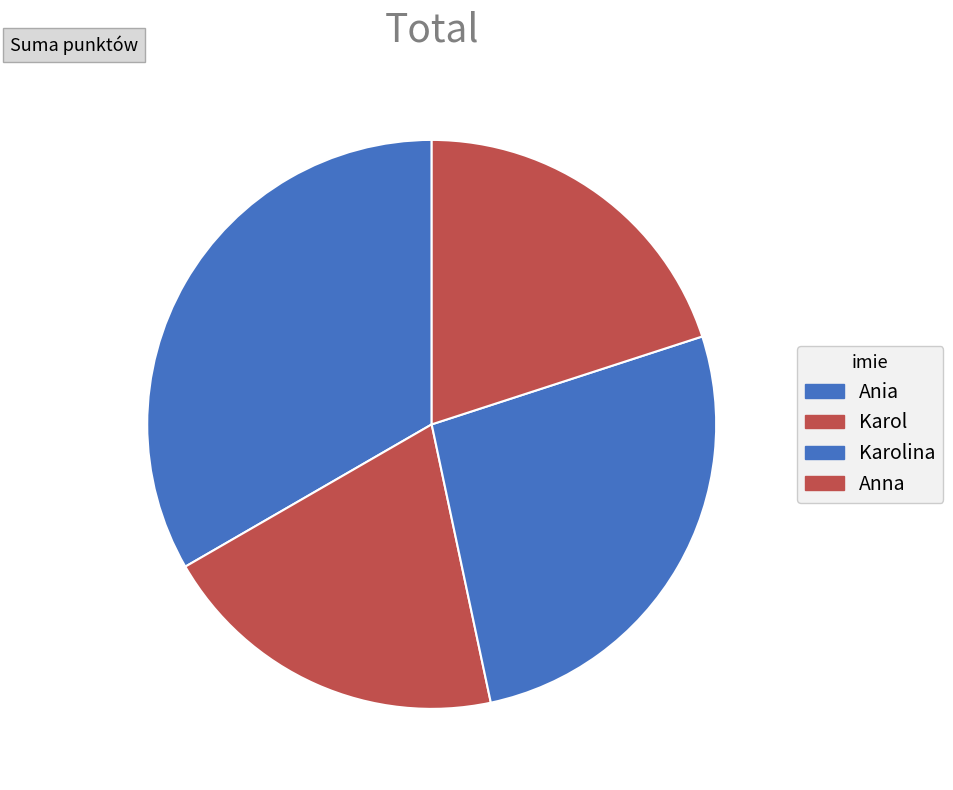

How many slices are in this pie chart?

4